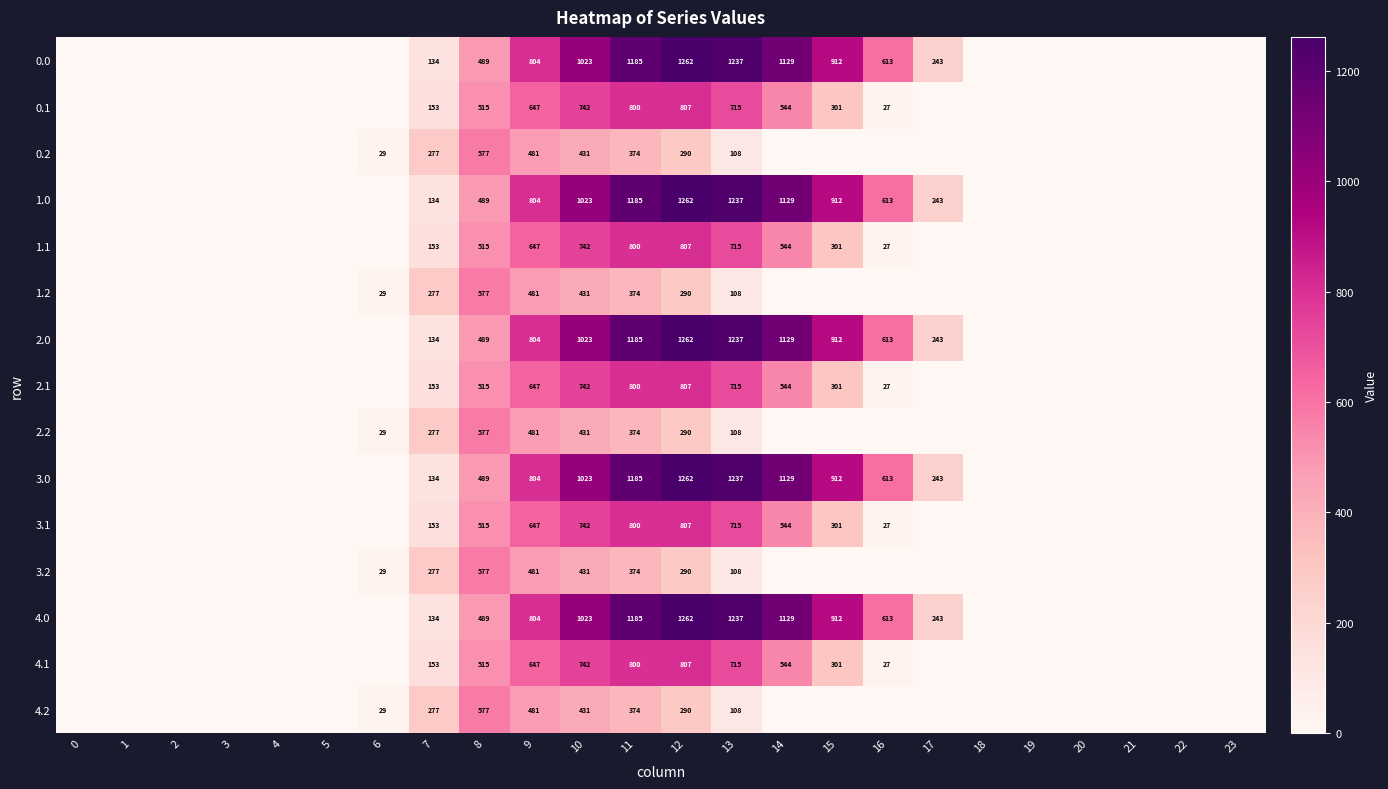

True or false: 4.0 has a value of 1023 at 10.

True